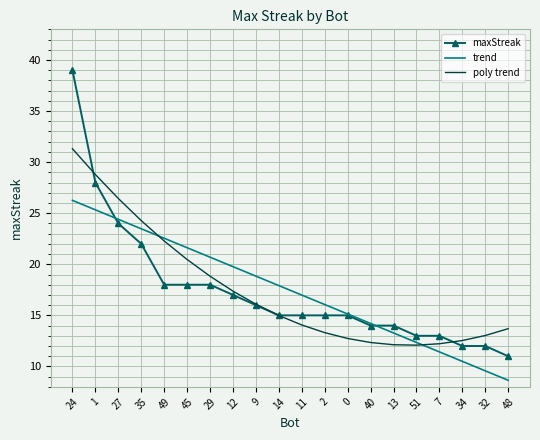

Between which two adjacent categories do maxStreak and trend first intersect?

1 and 27